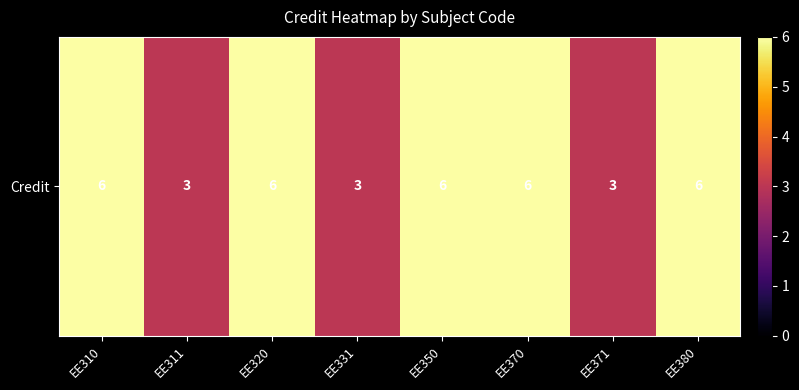

What is the difference between the second highest and second lowest values?

3